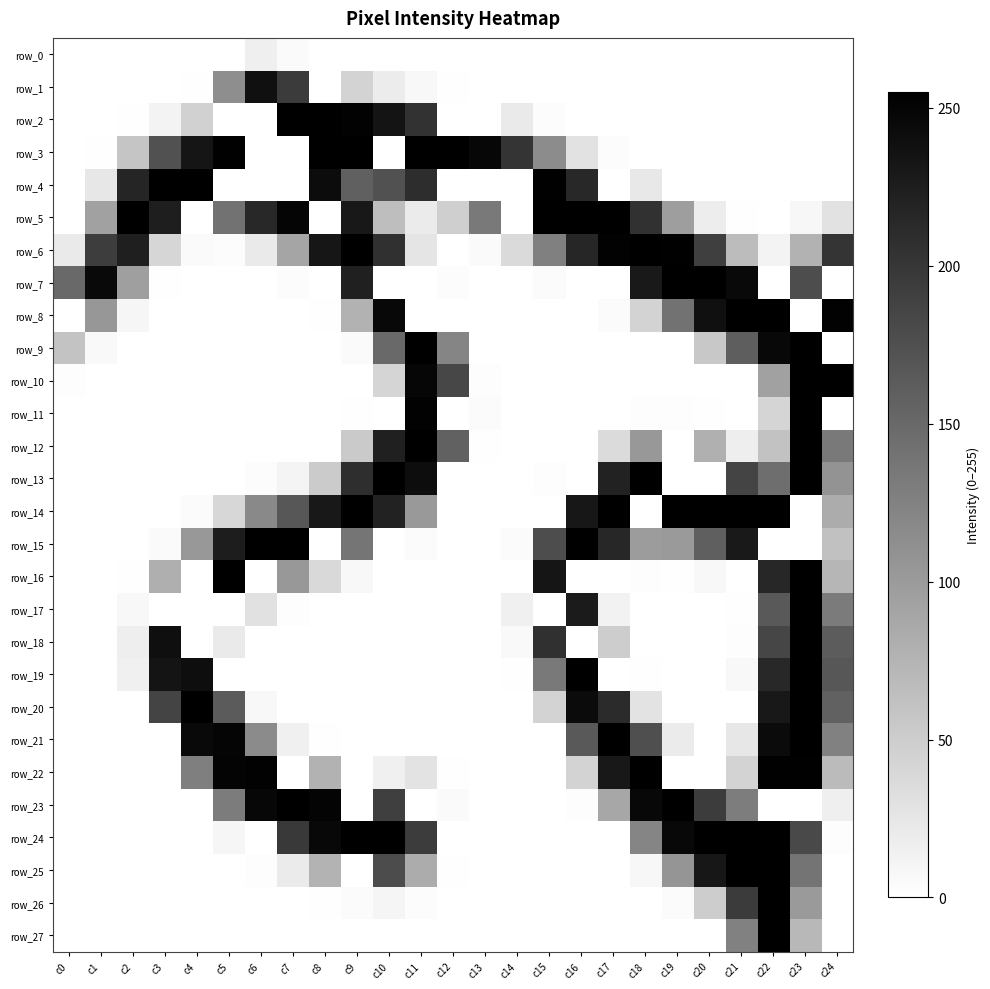

Rank the series by their maximum value, from highest to lowest.

row_2, row_3, row_4, row_5, row_6, row_7, row_8, row_9, row_10, row_12, row_13, row_14, row_15, row_16, row_17, row_18, row_19, row_20, row_21, row_22, row_23, row_24, row_25, row_26, row_27, row_11, row_1, row_0